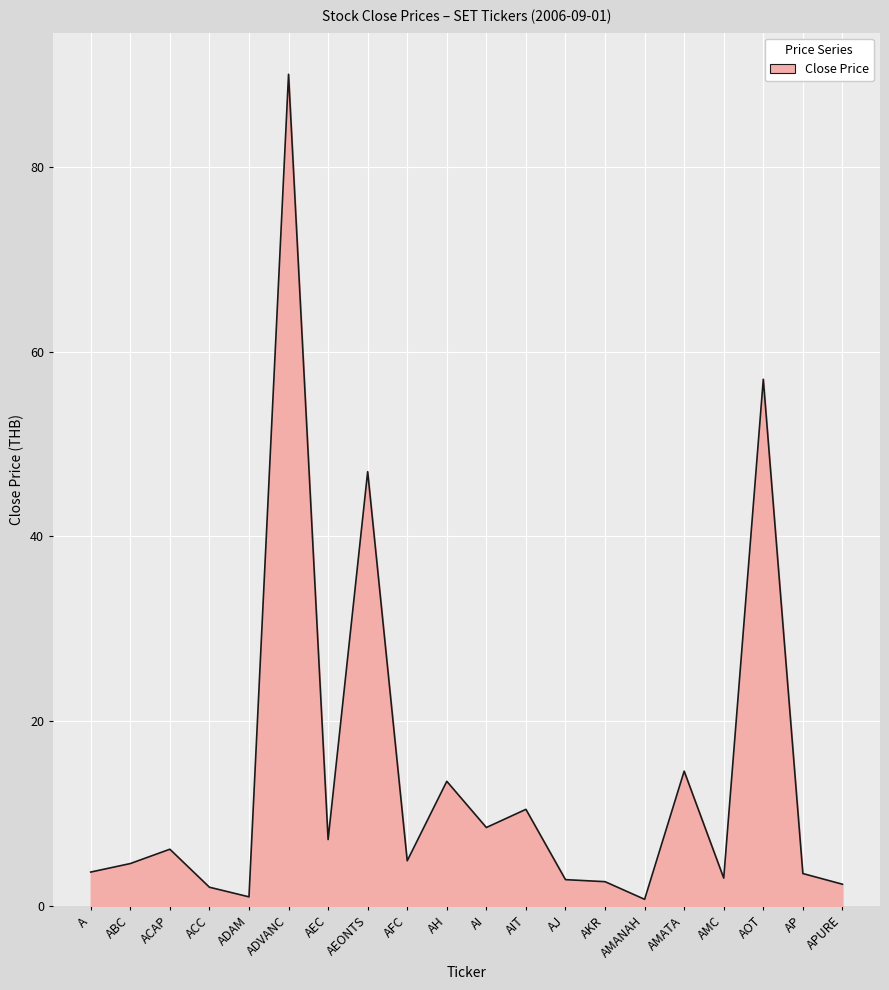

Which category has the highest value across all series?

ADVANC